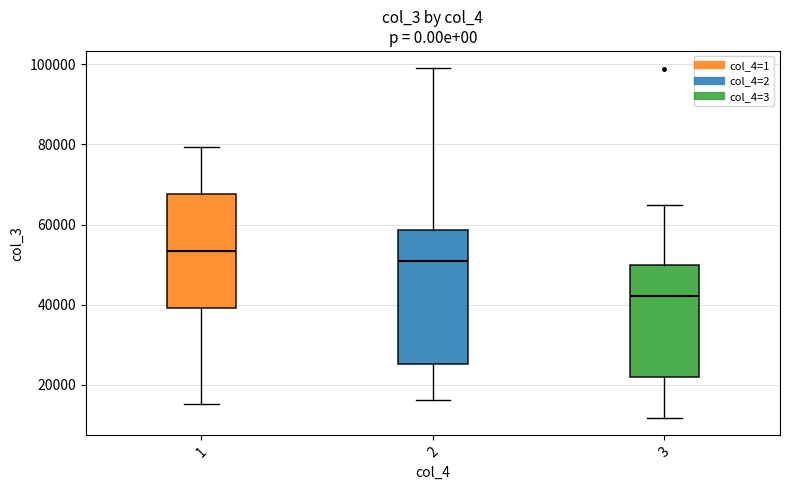

Reading left to right, transcribe this box plot: for each box, give where its median line is, the range the box spans, and where its two whiskers end, as read against the y-axis. The values are not printed on the chart, so give them approximately, as read against the axis.

1: median 54000, box 40000 to 68000, whiskers 16000 to 80000
2: median 50000, box 26000 to 58000, whiskers 16000 to 98000
3: median 42000, box 22000 to 50000, whiskers 12000 to 64000